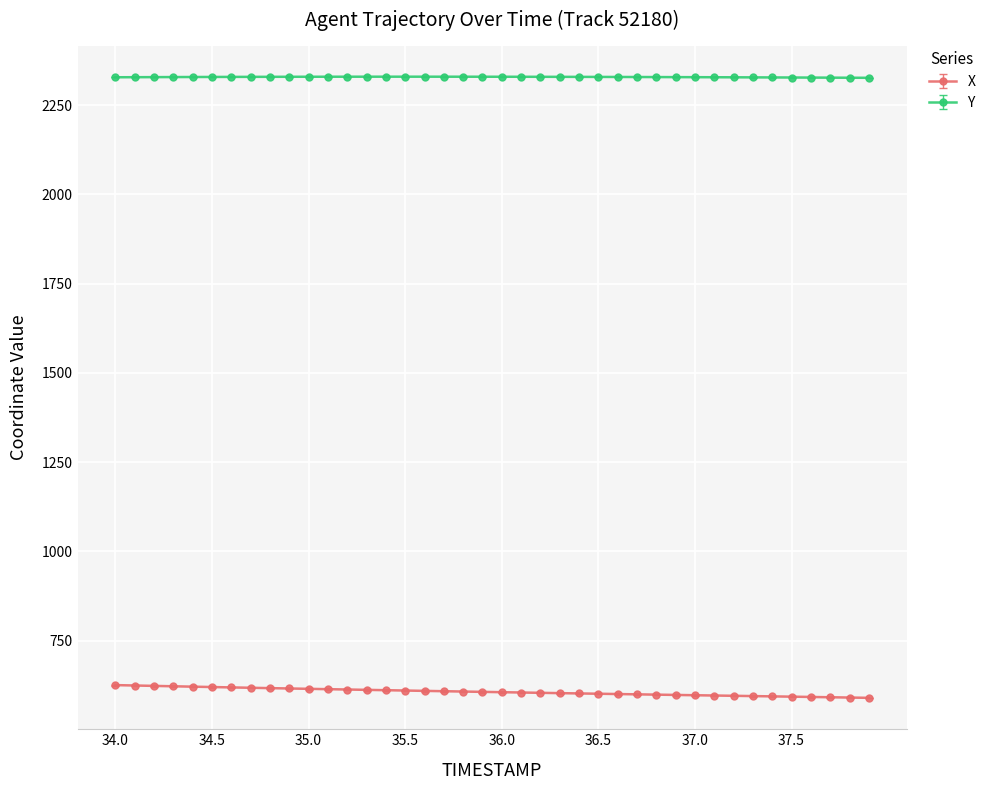

What is the maximum value for X?

625.3